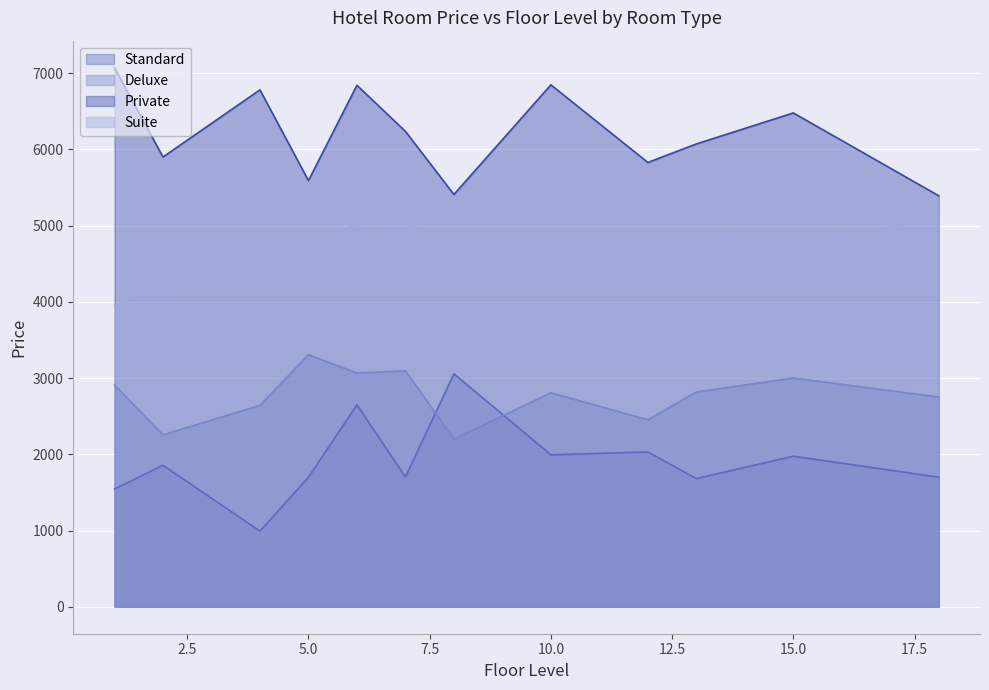

After their last crossing, which series has the higher values: Standard or Deluxe?

Deluxe